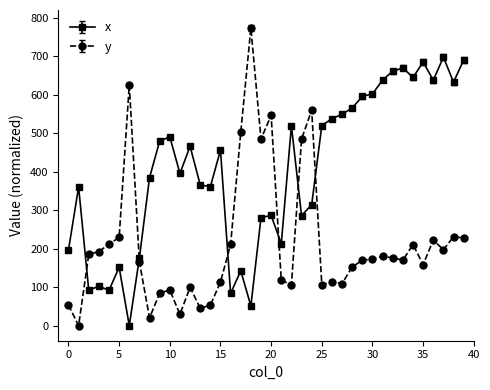

Which series has the largest range (max minus min)?

y